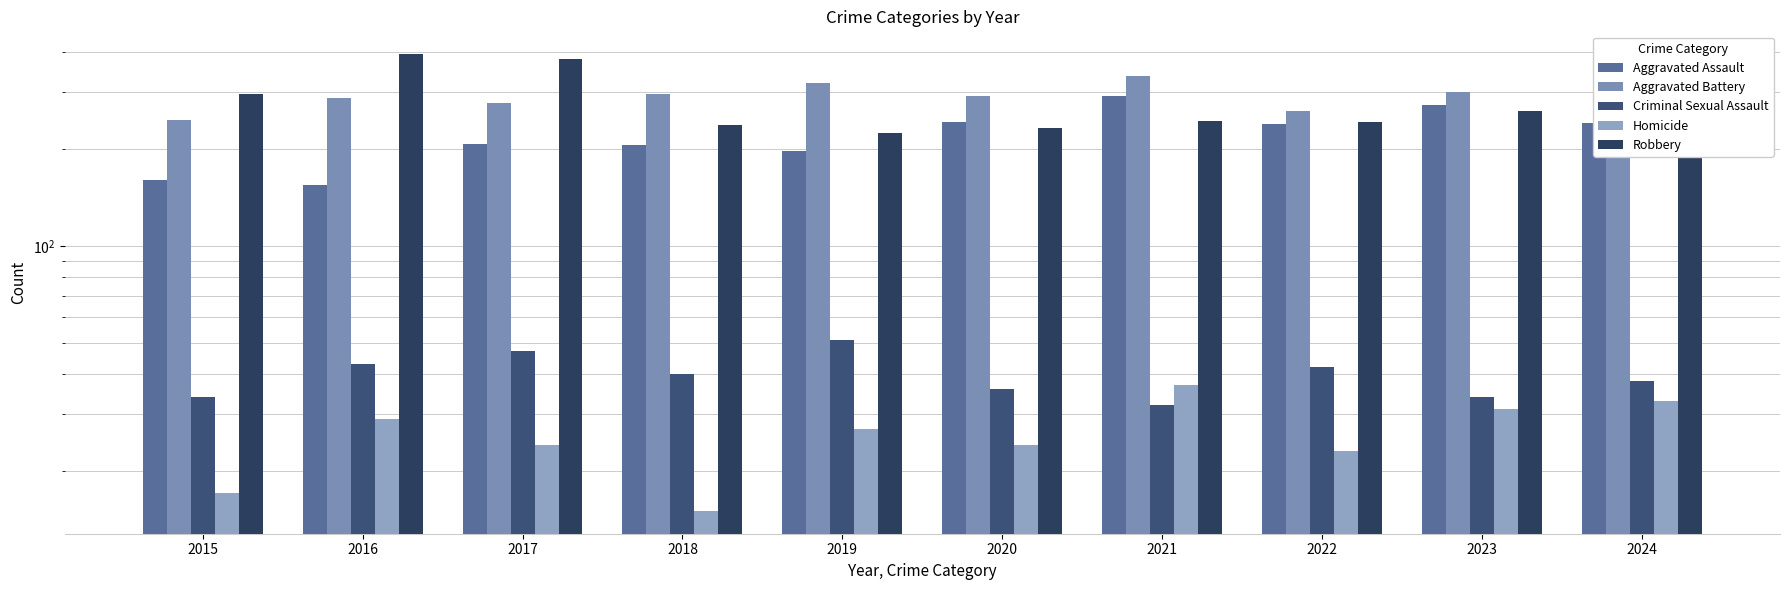

Count the number of data series in this chart.

5